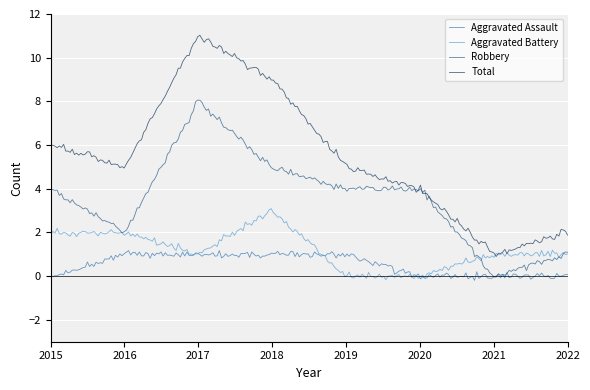

True or false: Aggravated Battery and Total intersect in this chart.

False